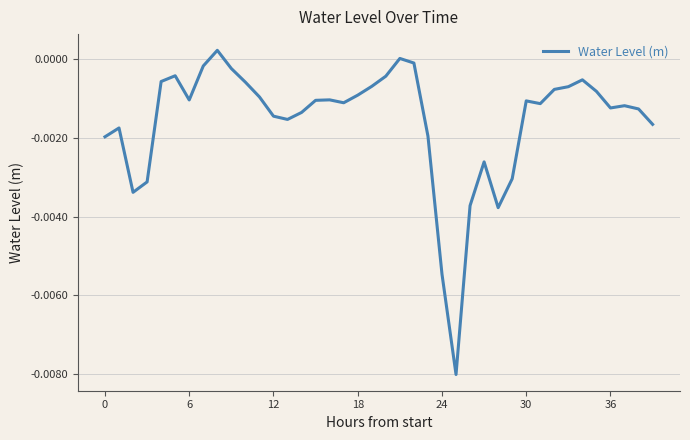

Does the chart have visible grid lines?

Yes